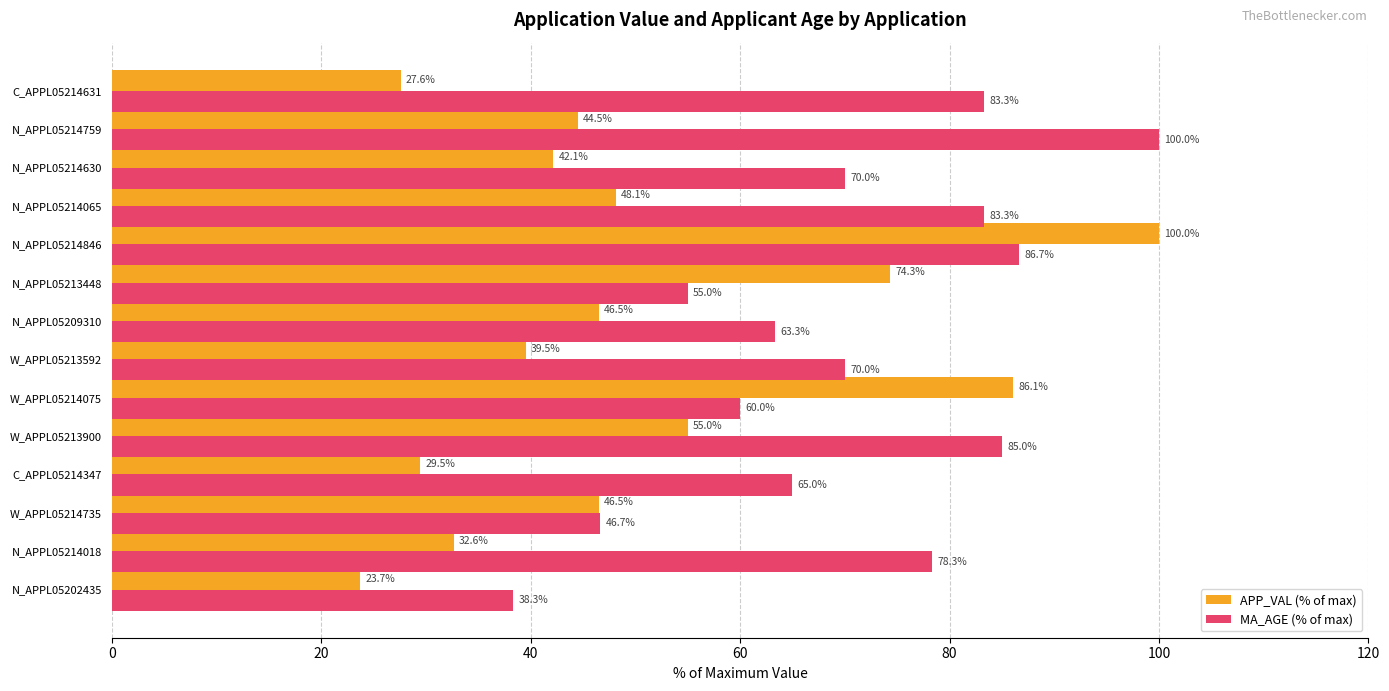

What is the difference between the second highest and second lowest values in the MA_AGE (% of max) series?

40.0